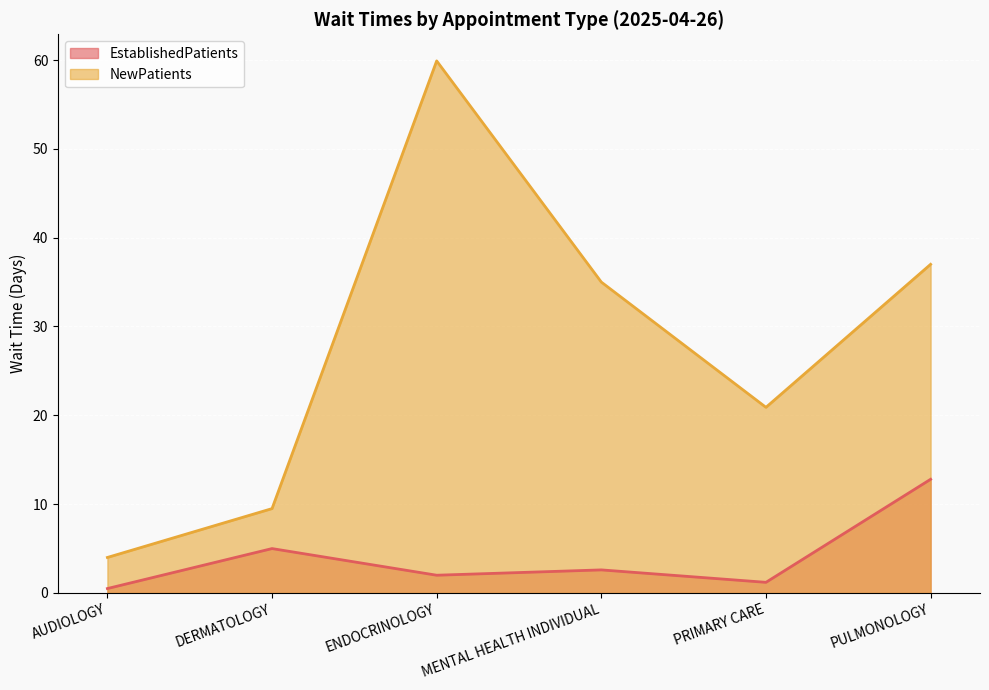

Rank the categories by NewPatients value from lowest to highest.

AUDIOLOGY, DERMATOLOGY, PRIMARY CARE, MENTAL HEALTH INDIVIDUAL, PULMONOLOGY, ENDOCRINOLOGY